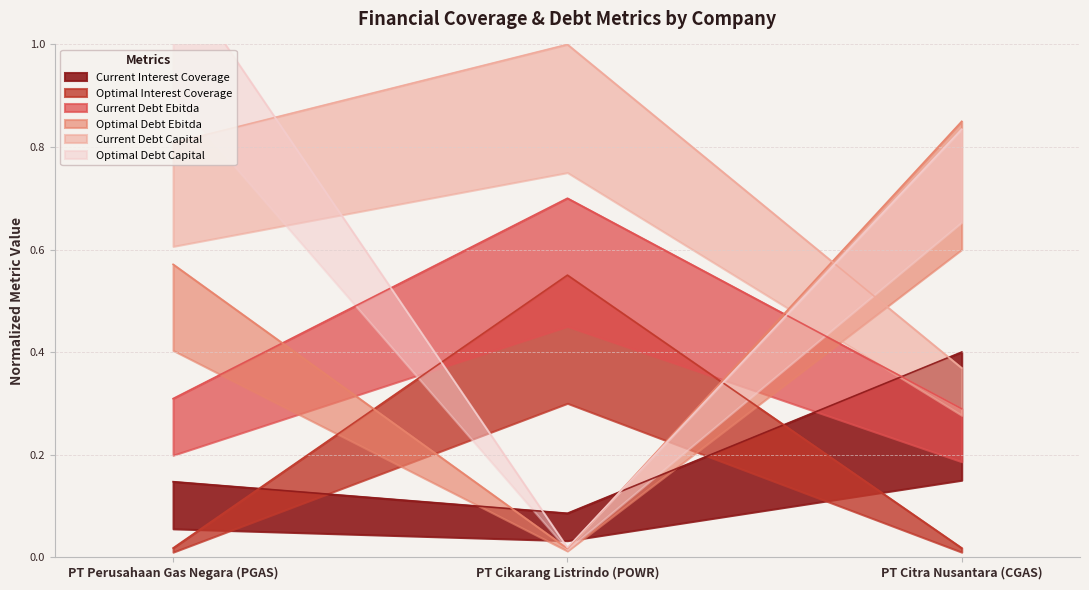

Where is current_debt_capital nearest to the value 0?

PT Citra Nusantara (CGAS)